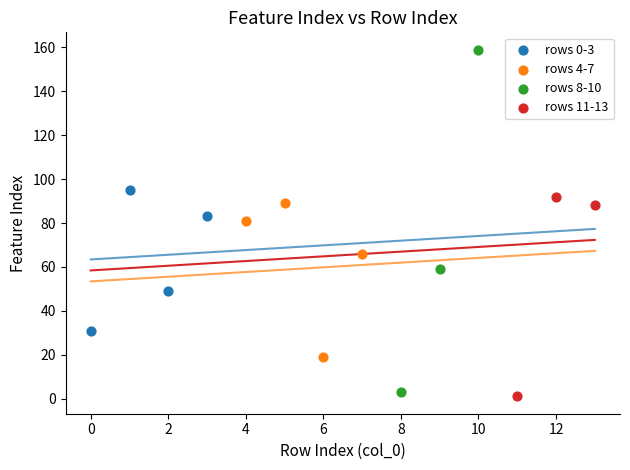

Which series has the widest spread of Y values?

rows 8-10